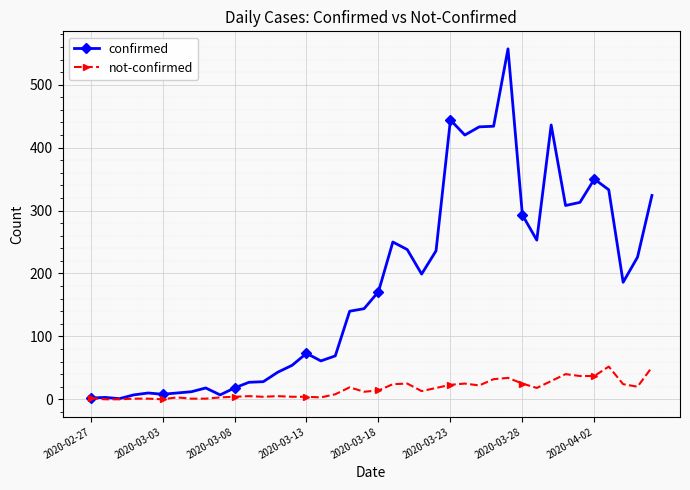

How many series are shown in this chart?

2